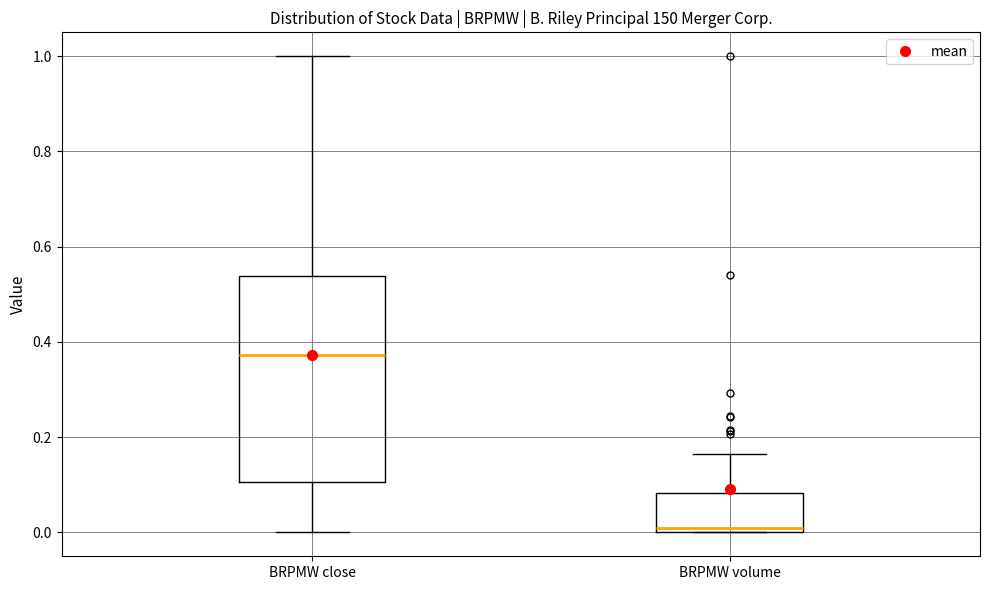

Which box's median line is the highest?

BRPMW close